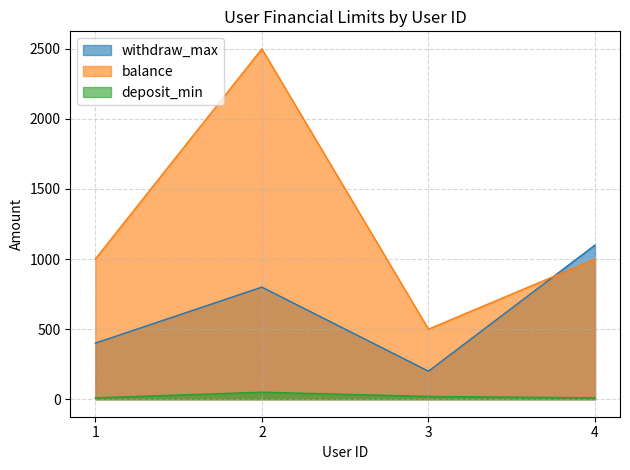

Between 2 and 4, which series saw the biggest shift?

balance